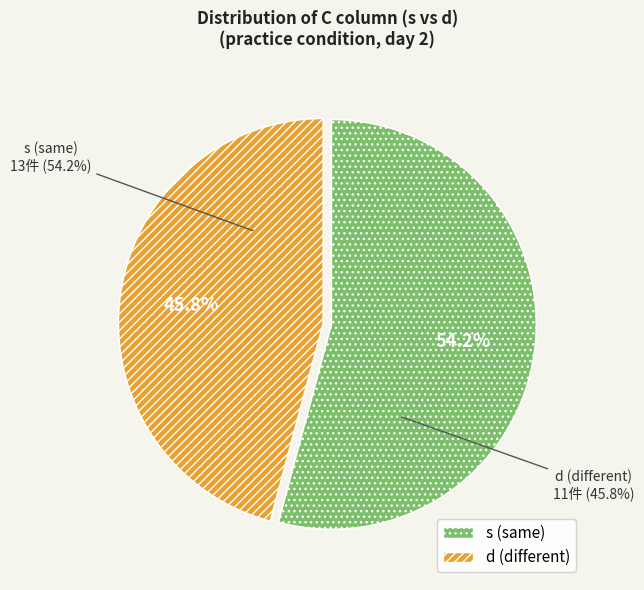

How many segments does this pie chart have?

2